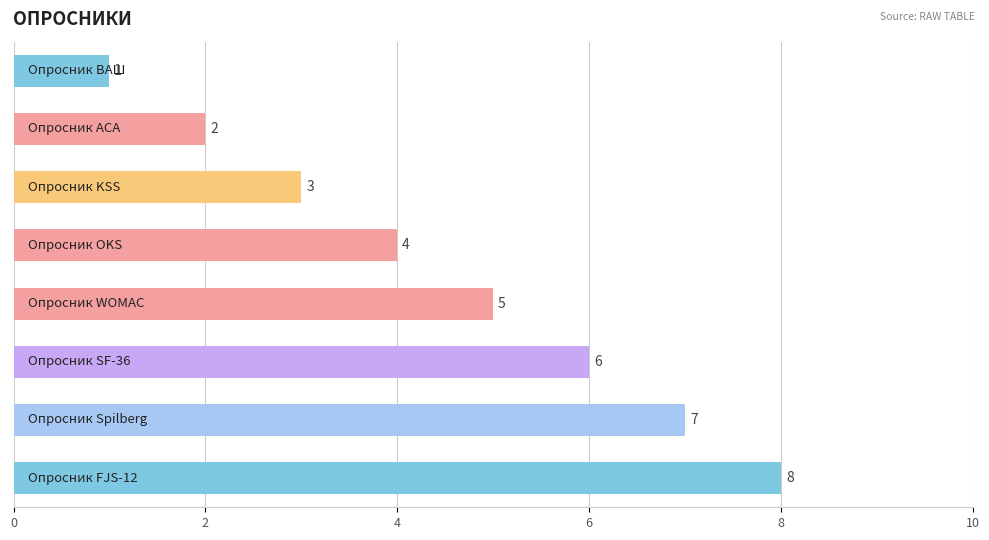

What is the value of the 6th bar from the top?

6